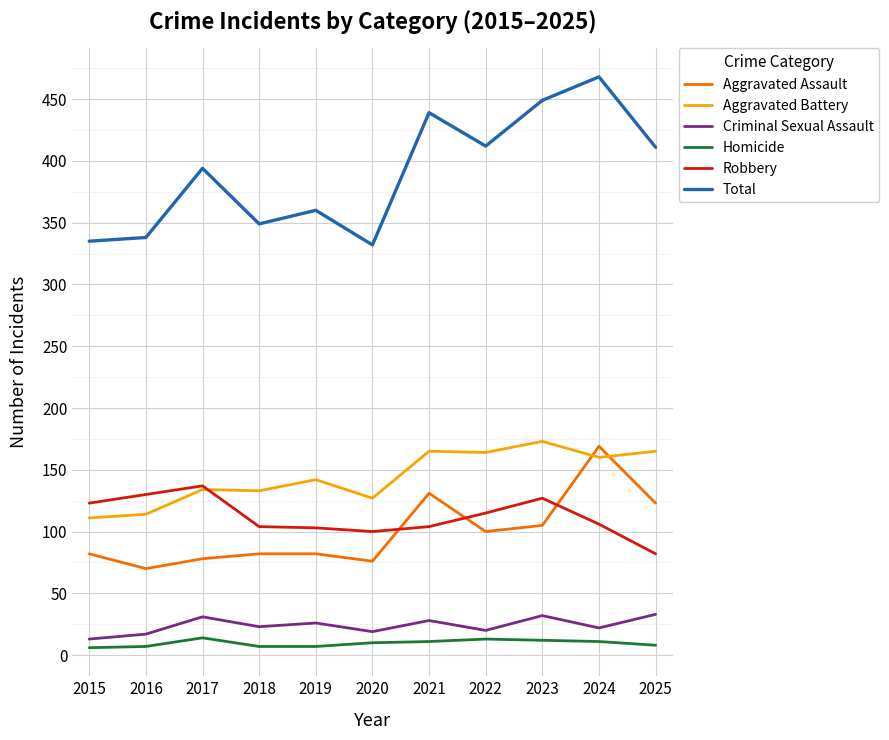

After their last crossing, which series has the higher values: Aggravated Battery or Robbery?

Aggravated Battery